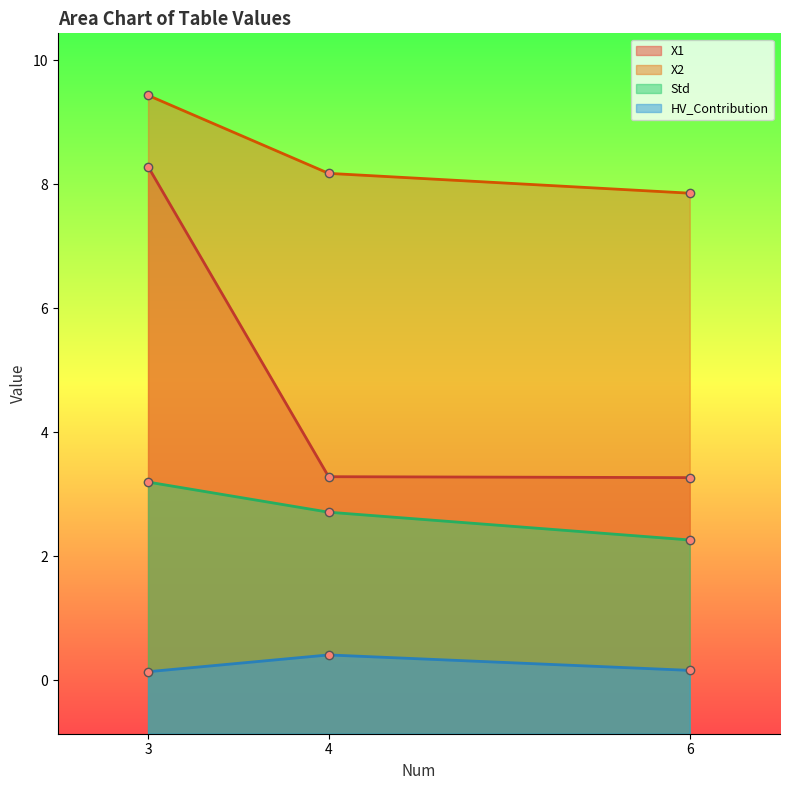

List the series in order of their overall mean, lowest first.

HV_Contribution, Std, X1, X2